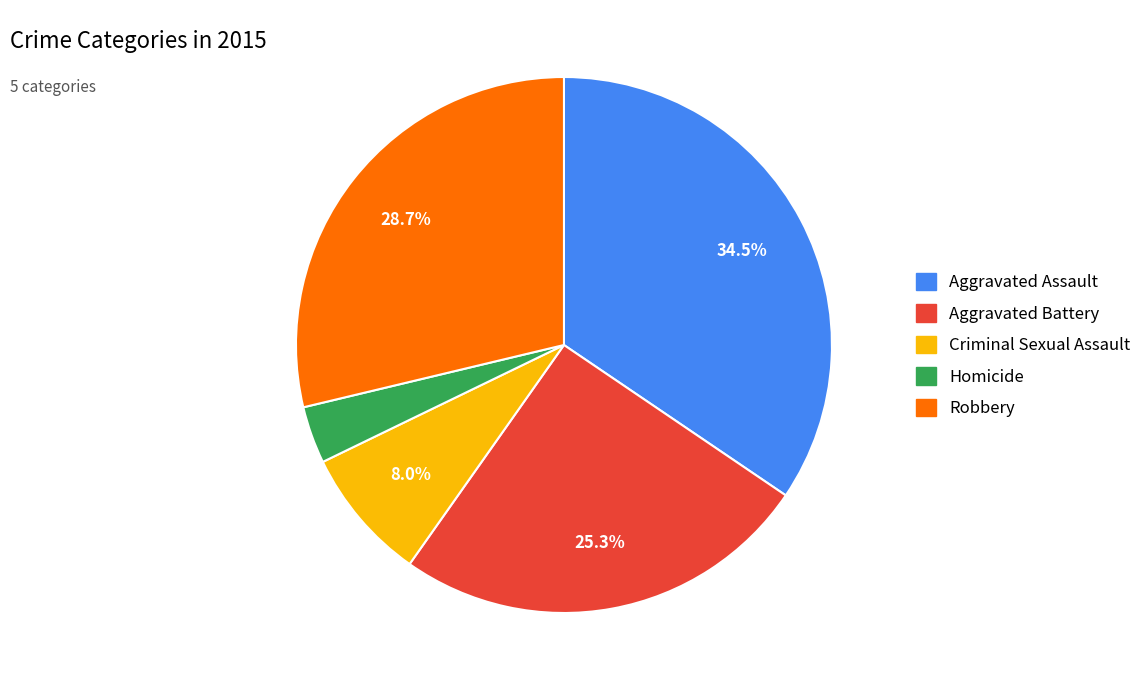

To the nearest percent, what portion does Criminal Sexual Assault represent?

8%